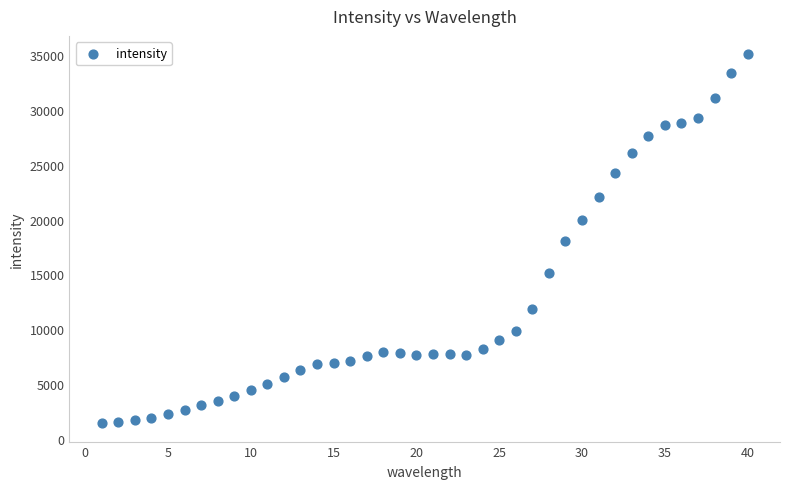

What is the range of Y values (max minus min)?

33676